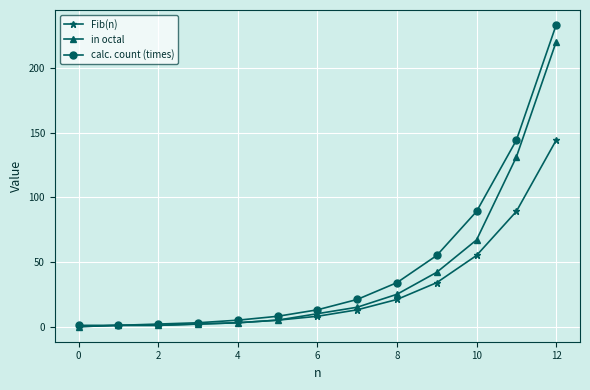

Rank the series by their maximum value, from lowest to highest.

Fib(n), in octal, calc. count (times)